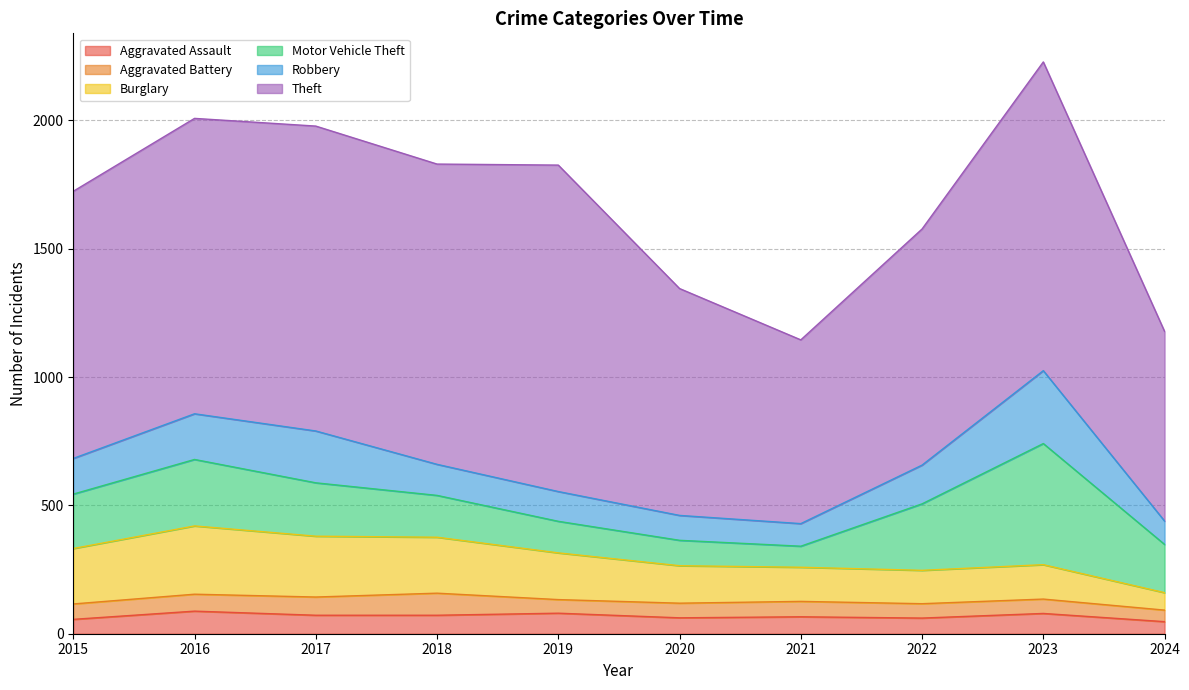

What are all the series names shown in the legend?

Aggravated Assault, Aggravated Battery, Burglary, Motor Vehicle Theft, Robbery, Theft